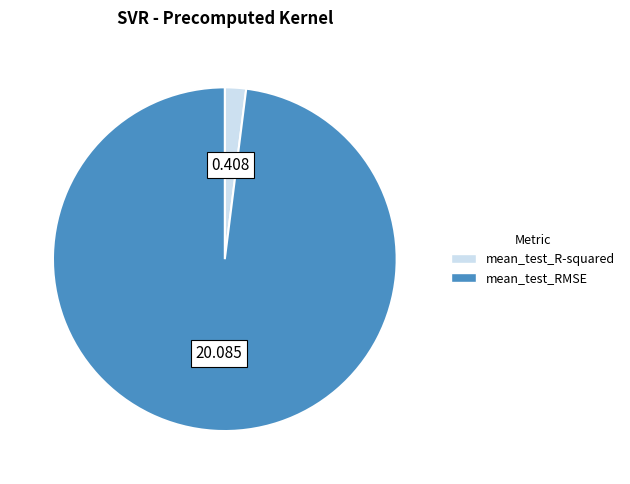

Rank the categories by value from highest to lowest.

mean_test_RMSE, mean_test_R-squared